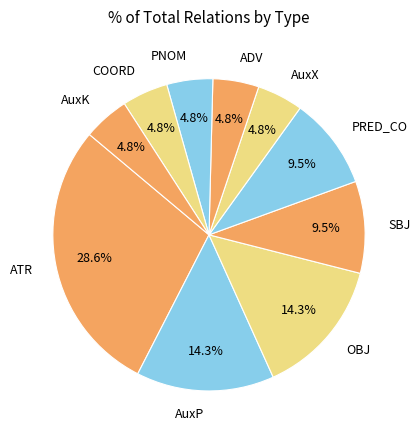

Which category has the biggest portion of the pie?

ATR